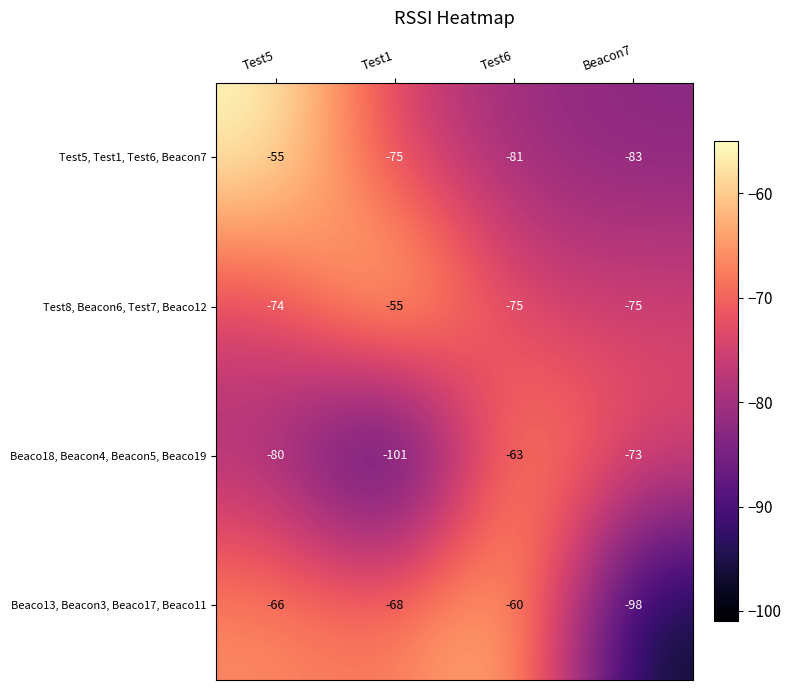

Reading left to right, transcribe all the data shown in this chart.

Test5, Test1, Test6, Beacon7: -55	-75	-81	-83
Test8, Beacon6, Test7, Beaco12: -74	-55	-75	-75
Beaco18, Beacon4, Beacon5, Beaco19: -80	-101	-63	-73
Beaco13, Beacon3, Beaco17, Beaco11: -66	-68	-60	-98